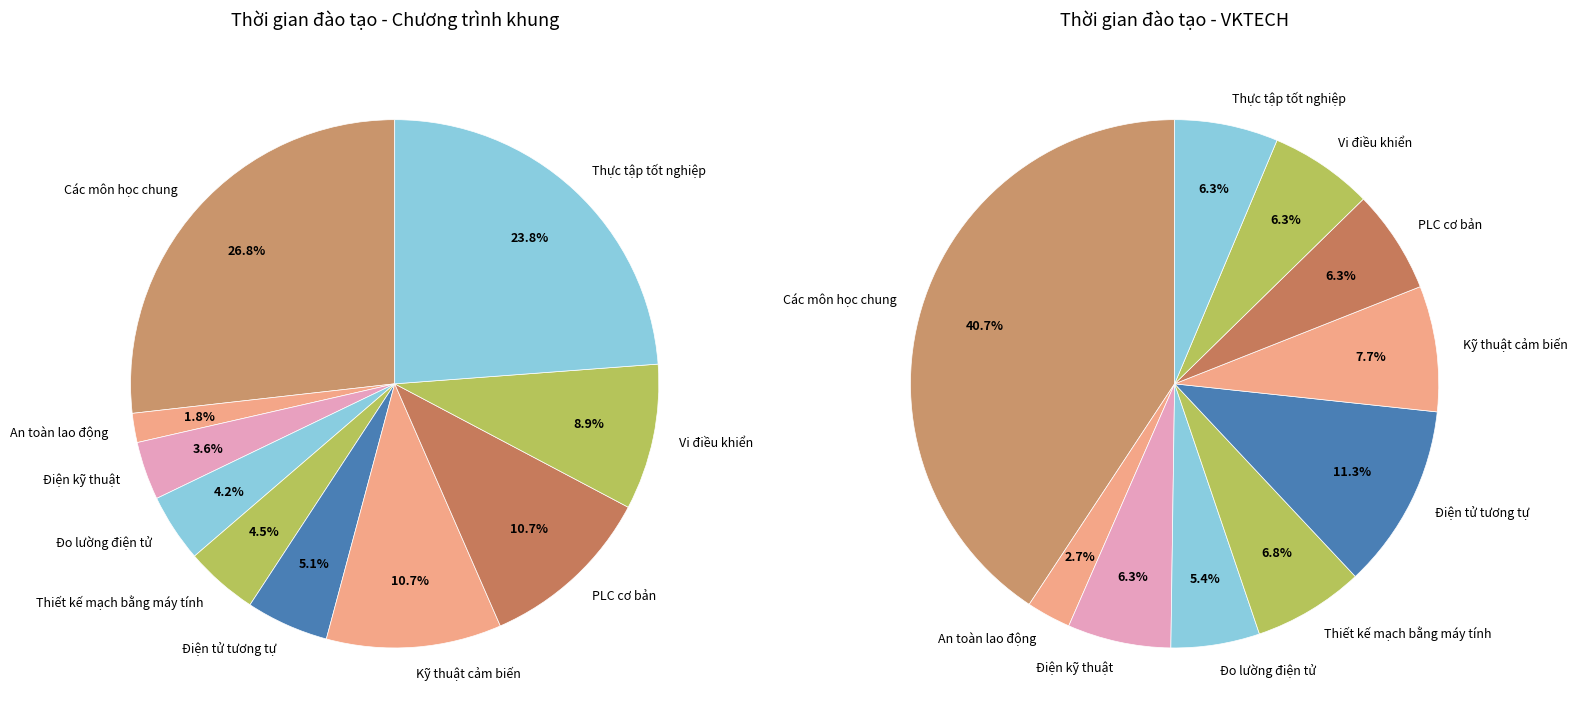

Is there a majority slice in this chart?

No